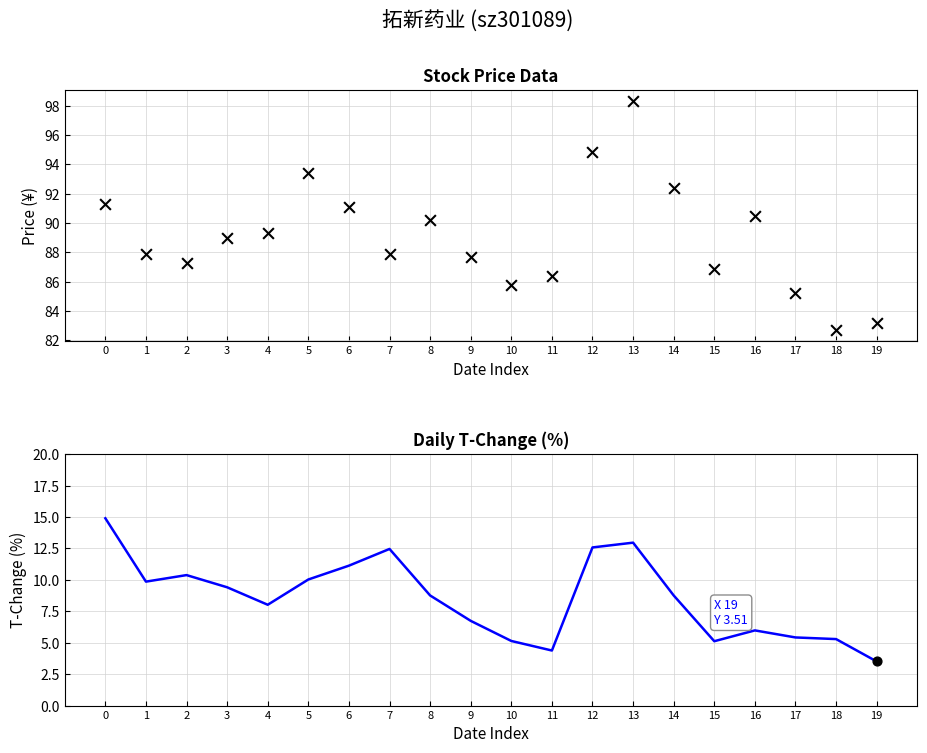

Which series has the largest Y range (max minus min)?

price